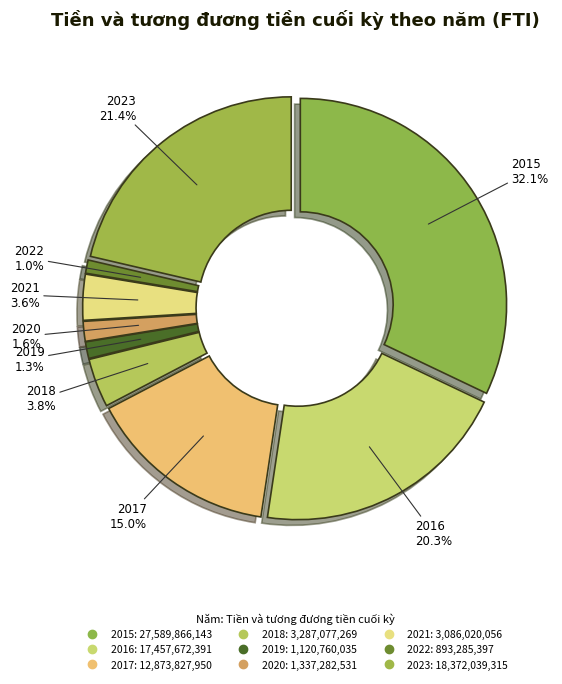

What portion of the pie excludes 2018?

96.2%